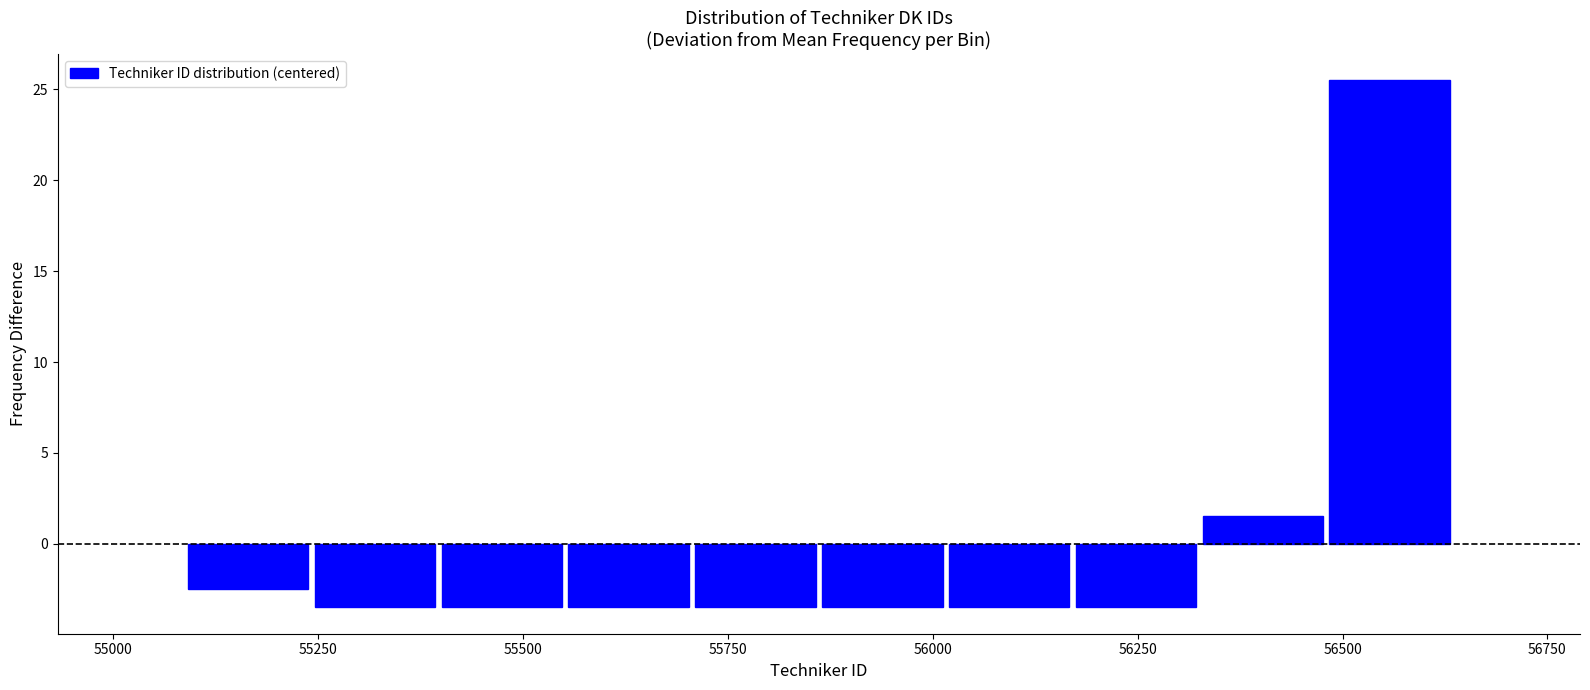

Around what value on the x-axis is the tallest bar? Give the approximate position of its centre, as read against the axis.

56550